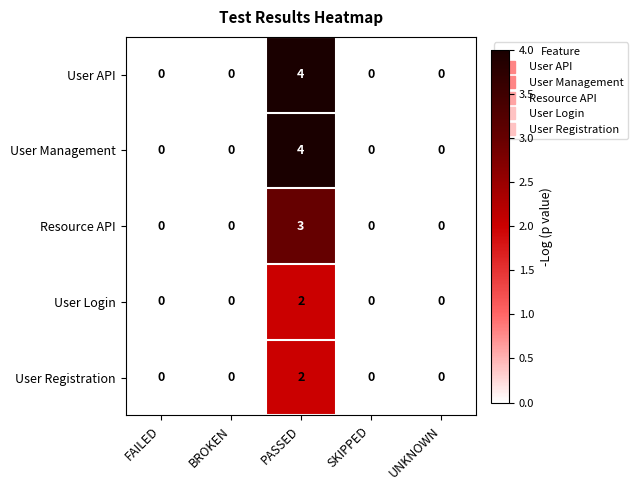

At which category is the sum across all series the highest?

PASSED